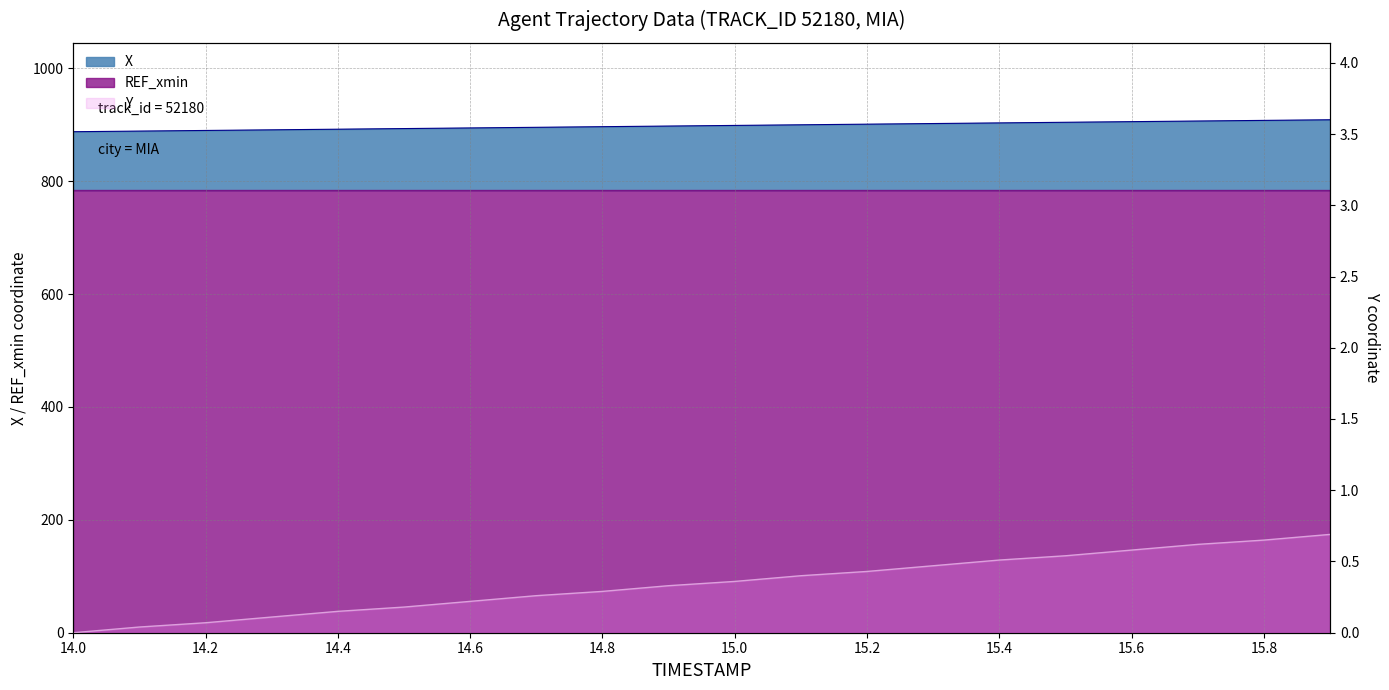

What is the difference between the maximum and second lowest values in the X series?

20.1